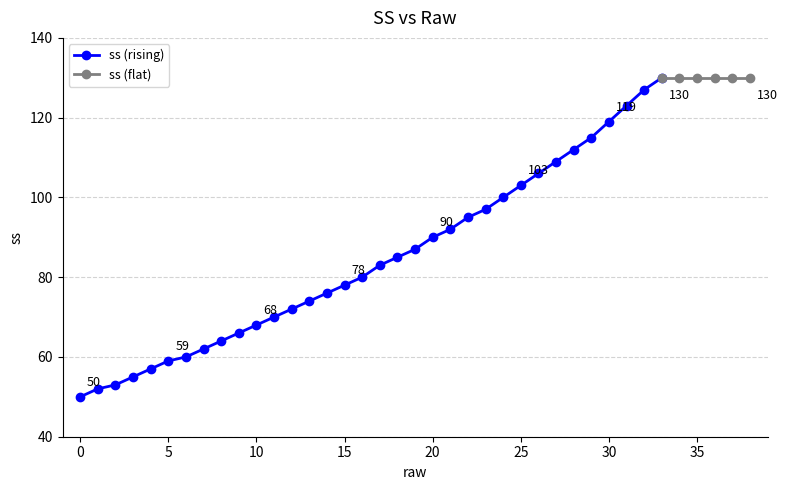

Where is the data nearest to the value 90?

20